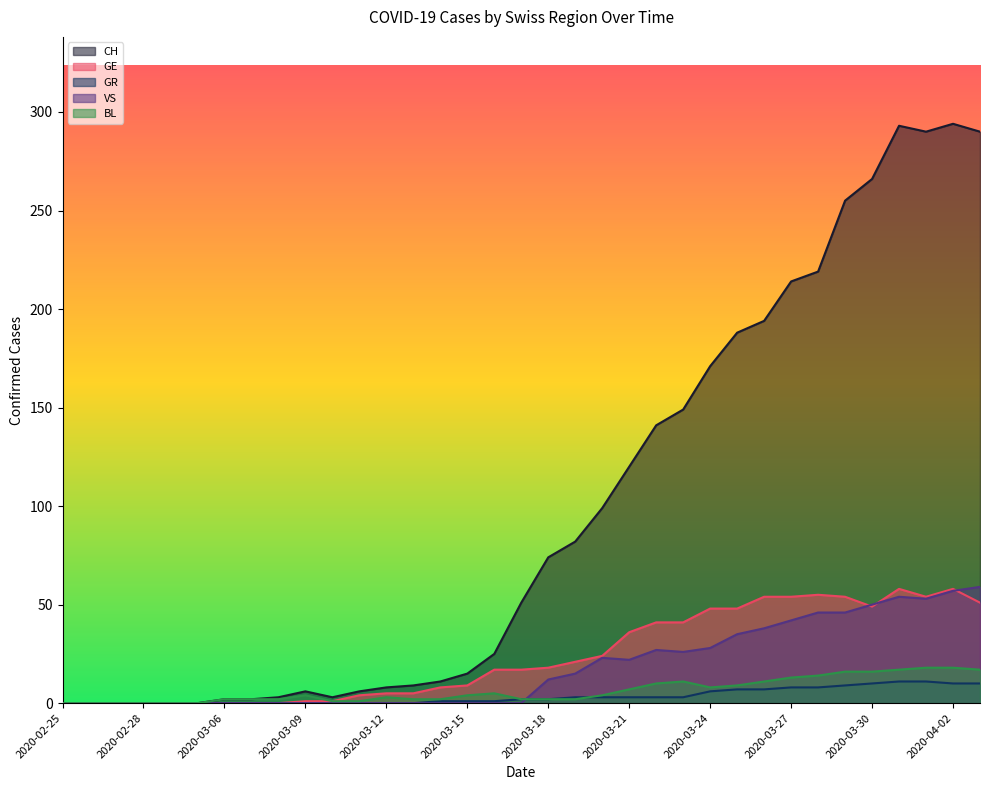

Where is CH nearest to the value 147?

2020-03-23